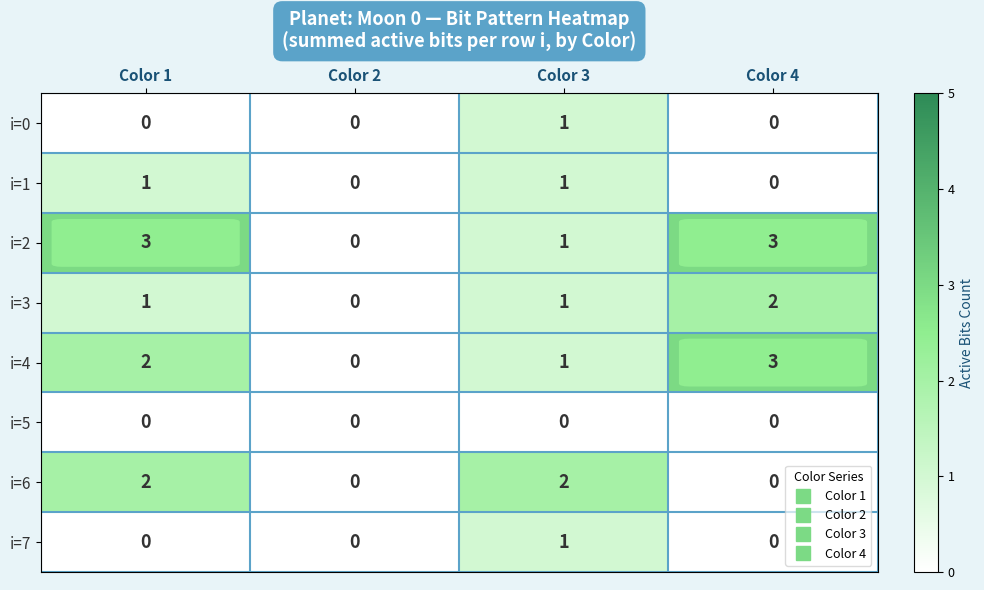

What is the maximum value shown in the chart?

3